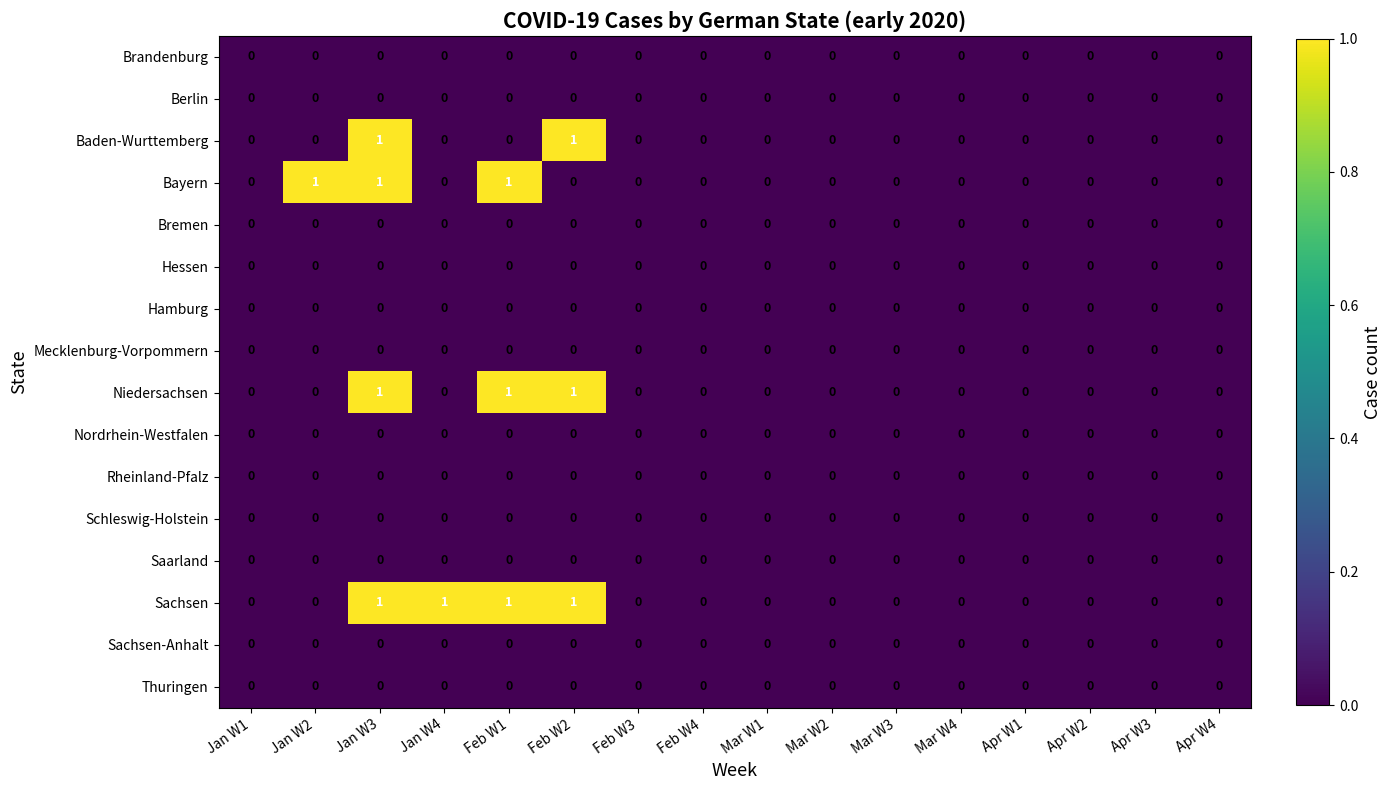

The Mecklenburg-Vorpommern series shows 0 at Apr W3. True or false?

True